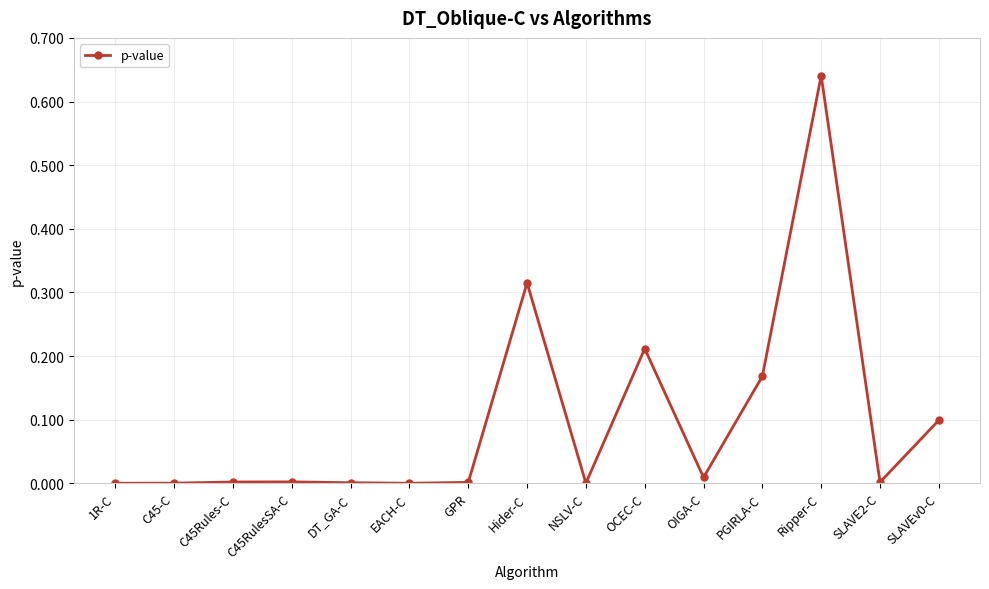

Is it true that the value at PGIRLA-C is 0.3?

False